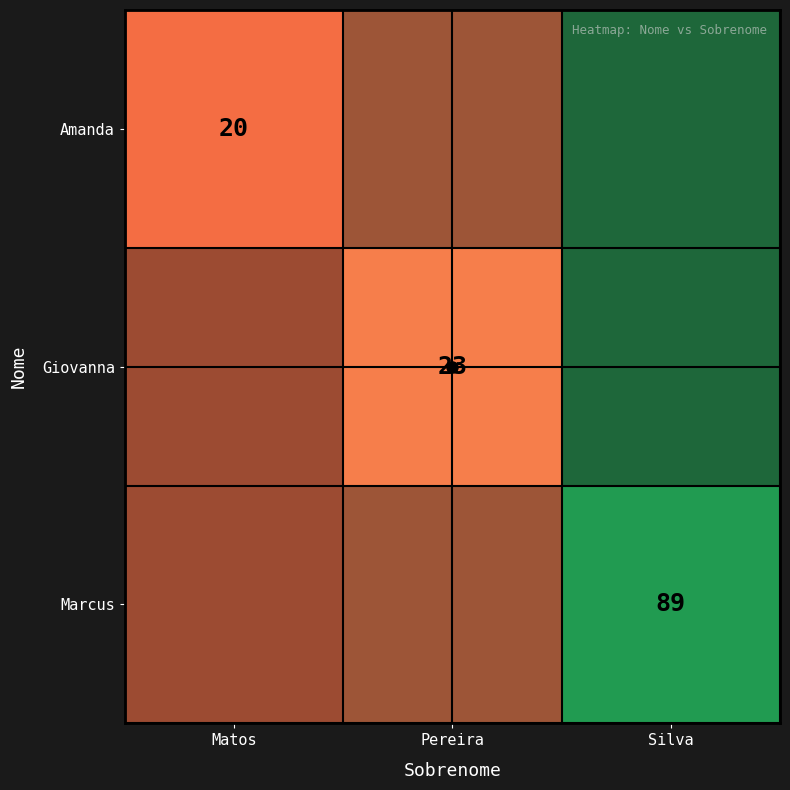

The value of Giovanna at Pereira is 9.7. True or false?

False